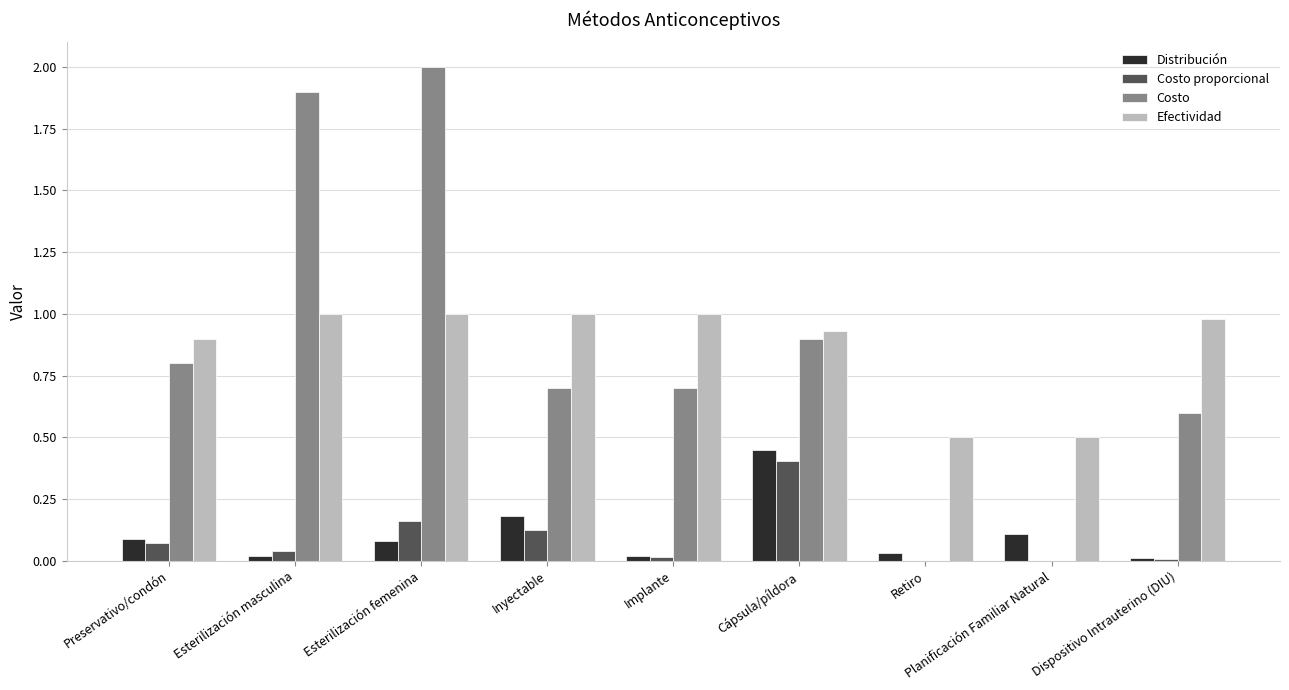

At which category is the sum across all series the highest?

Esterilización femenina